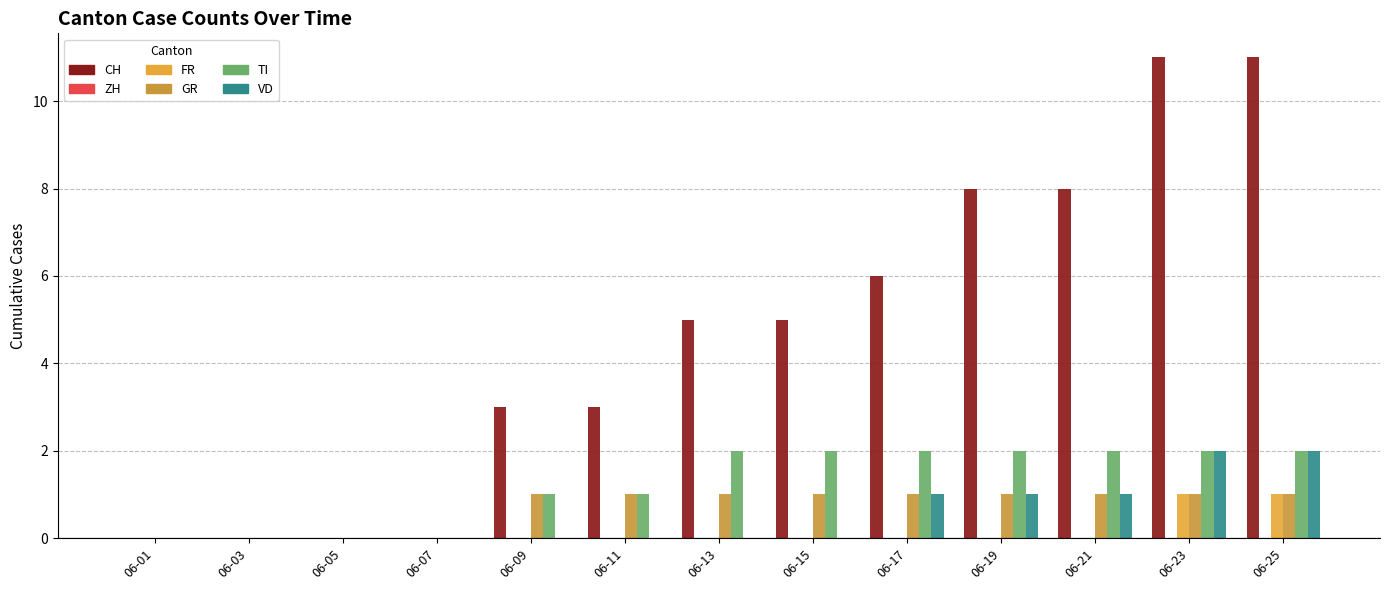

What is the value of the GR bar at the 12th from the left?

1